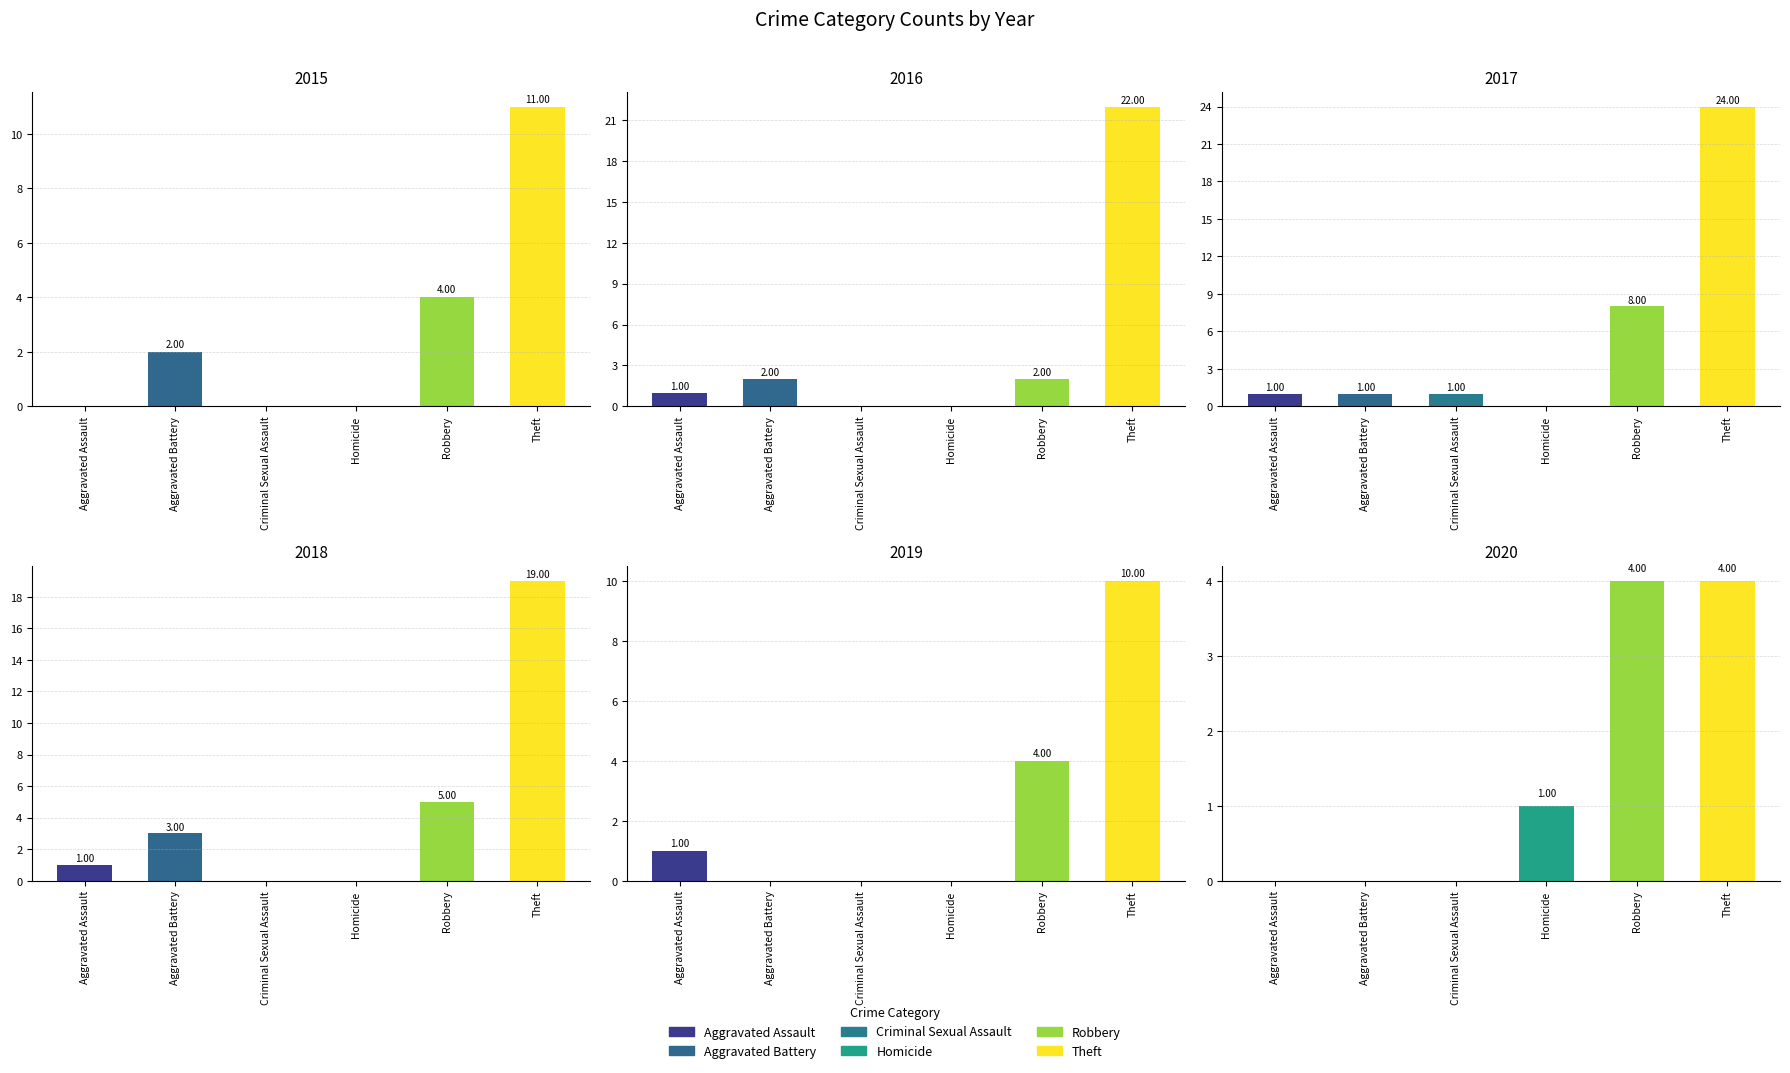

Reading left to right, extract all data points from this chart.

2015: Aggravated Assault=0	Aggravated Battery=2	Criminal Sexual Assault=0	Homicide=0	Robbery=4	Theft=11
2016: Aggravated Assault=1	Aggravated Battery=2	Criminal Sexual Assault=0	Homicide=0	Robbery=2	Theft=22
2017: Aggravated Assault=1	Aggravated Battery=1	Criminal Sexual Assault=1	Homicide=0	Robbery=8	Theft=24
2018: Aggravated Assault=1	Aggravated Battery=3	Criminal Sexual Assault=0	Homicide=0	Robbery=5	Theft=19
2019: Aggravated Assault=1	Aggravated Battery=0	Criminal Sexual Assault=0	Homicide=0	Robbery=4	Theft=10
2020: Aggravated Assault=0	Aggravated Battery=0	Criminal Sexual Assault=0	Homicide=1	Robbery=4	Theft=4